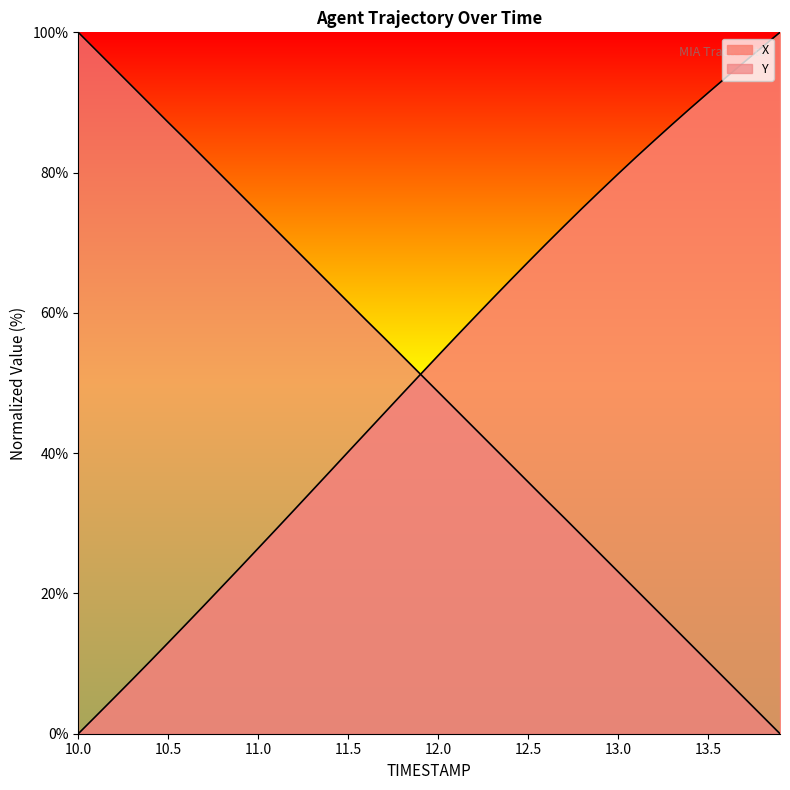

Count the number of data series in this chart.

2